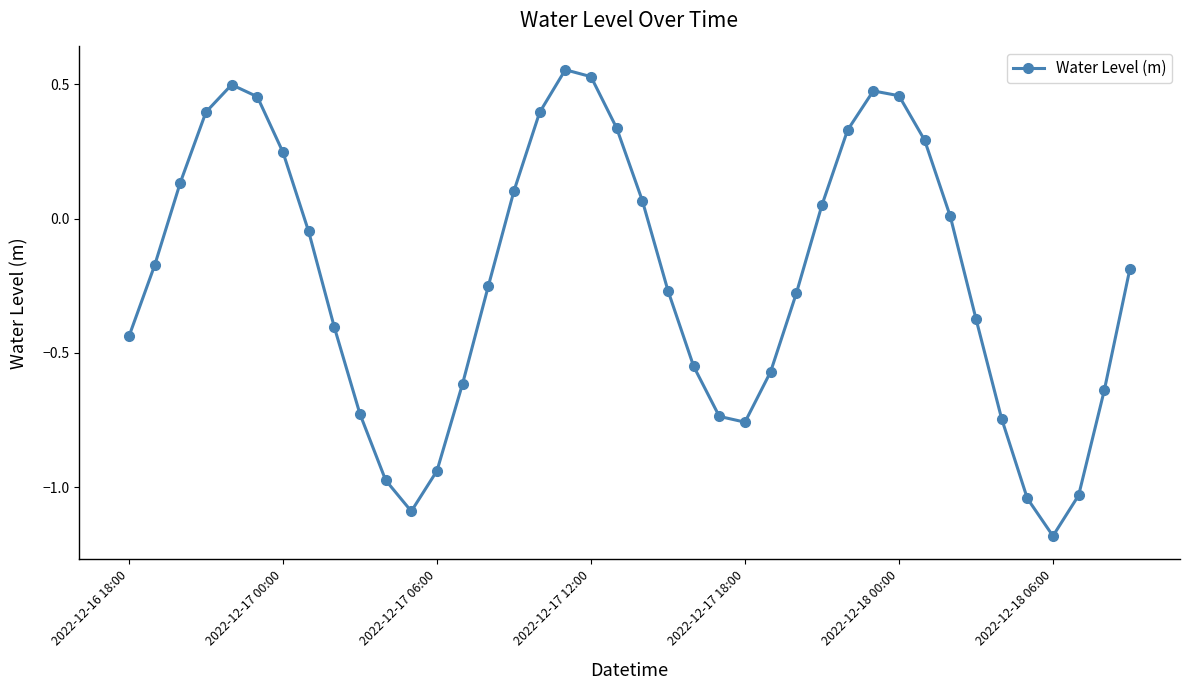

What is the smallest value displayed?

-1.2